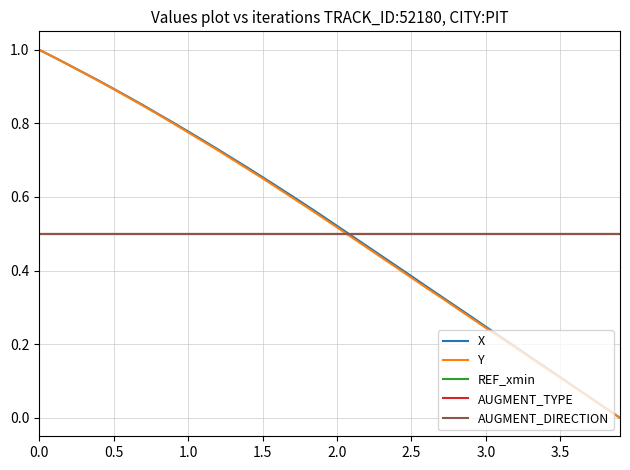

Is this an area chart (filled region under the line)?

No